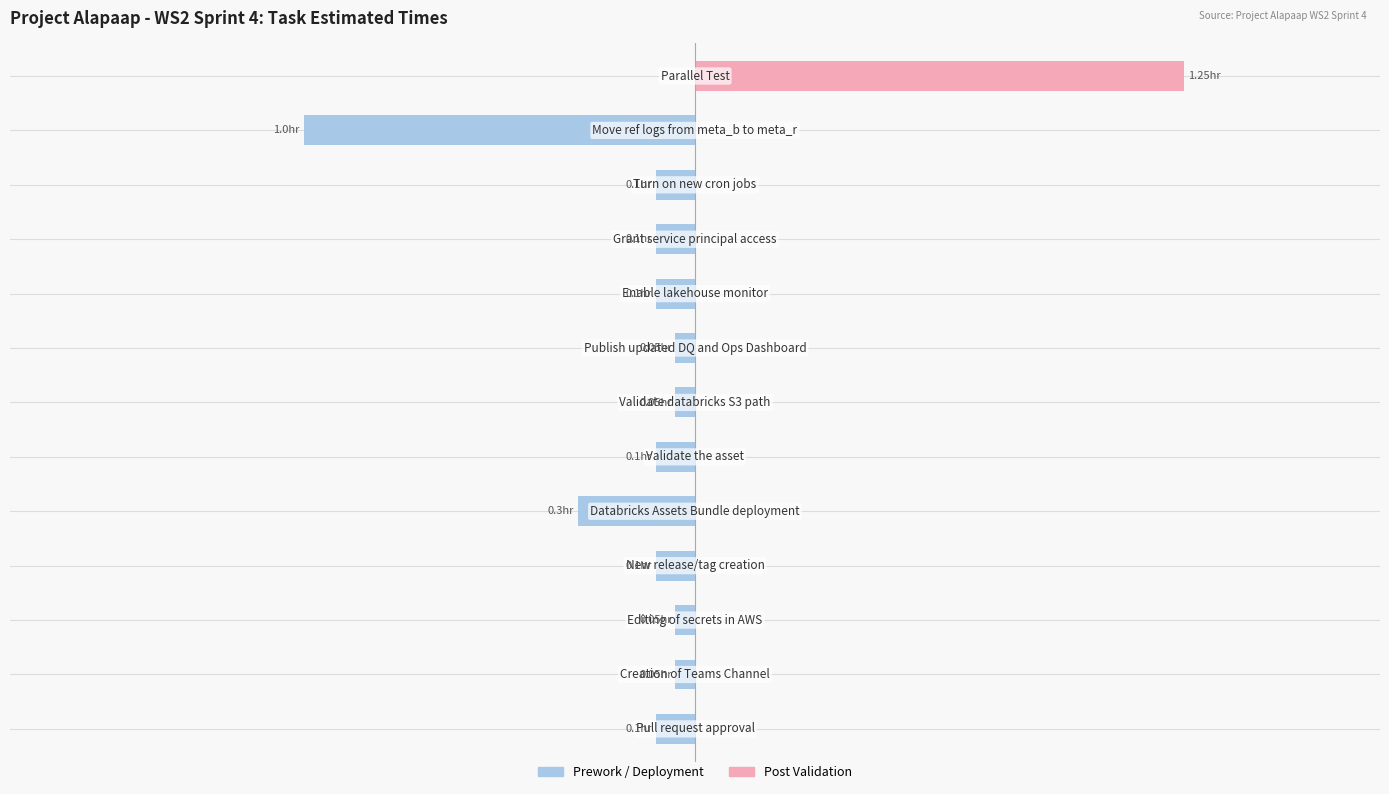

Which series has the largest range (max minus min)?

Post Validation